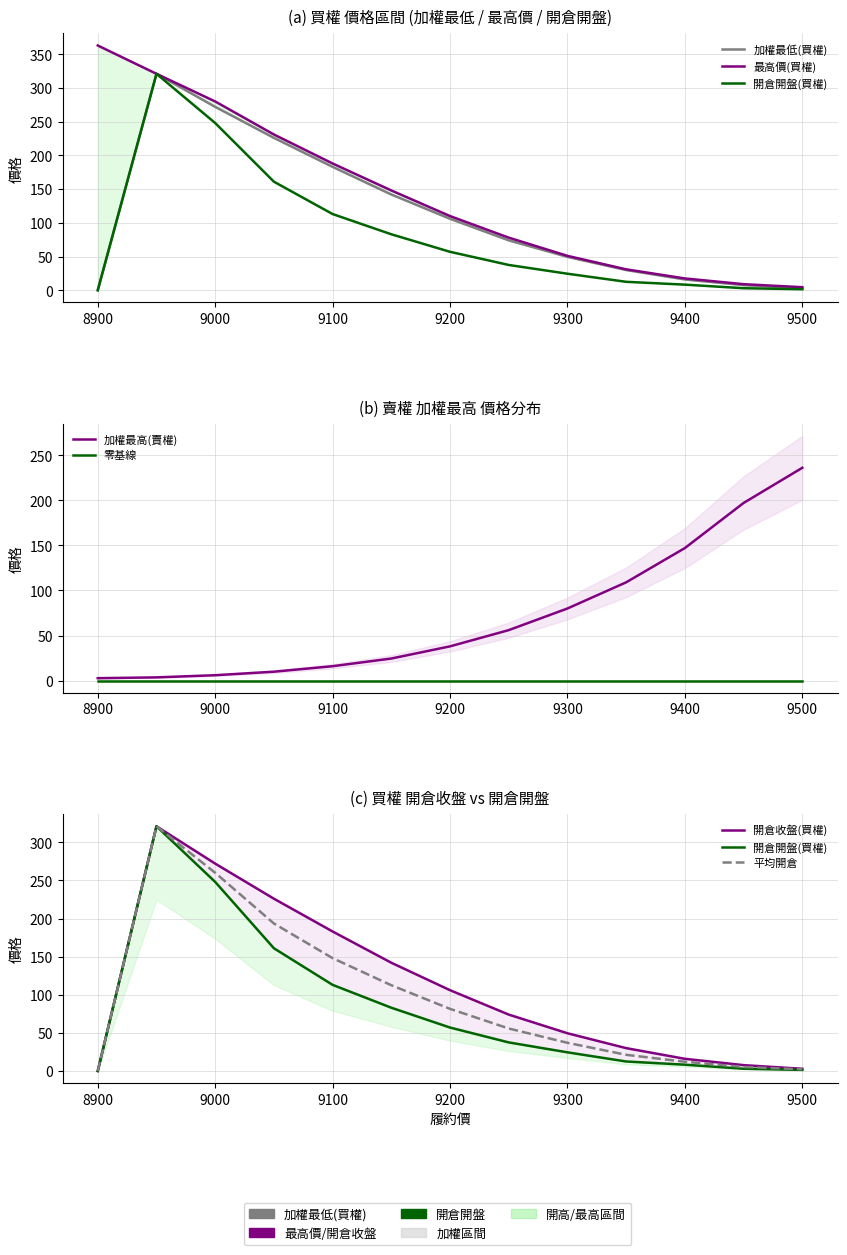

At which category is the sum across all series the highest?

8950